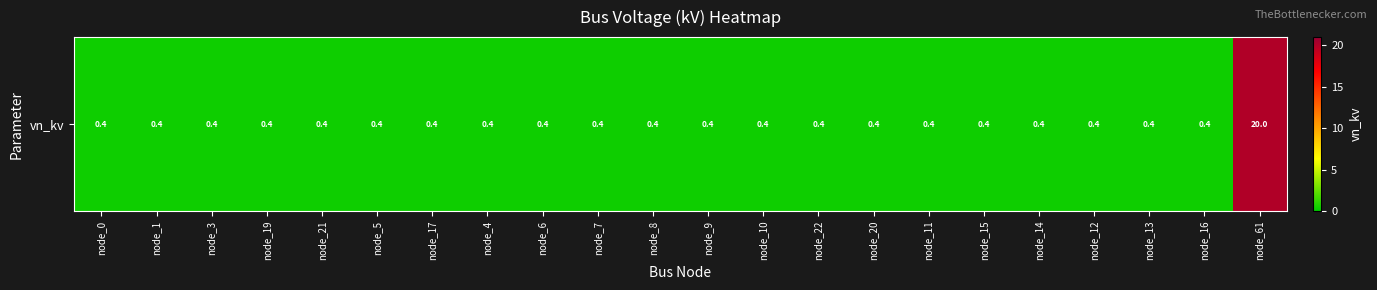

Is it true that the value at node_4 is 0.4?

True